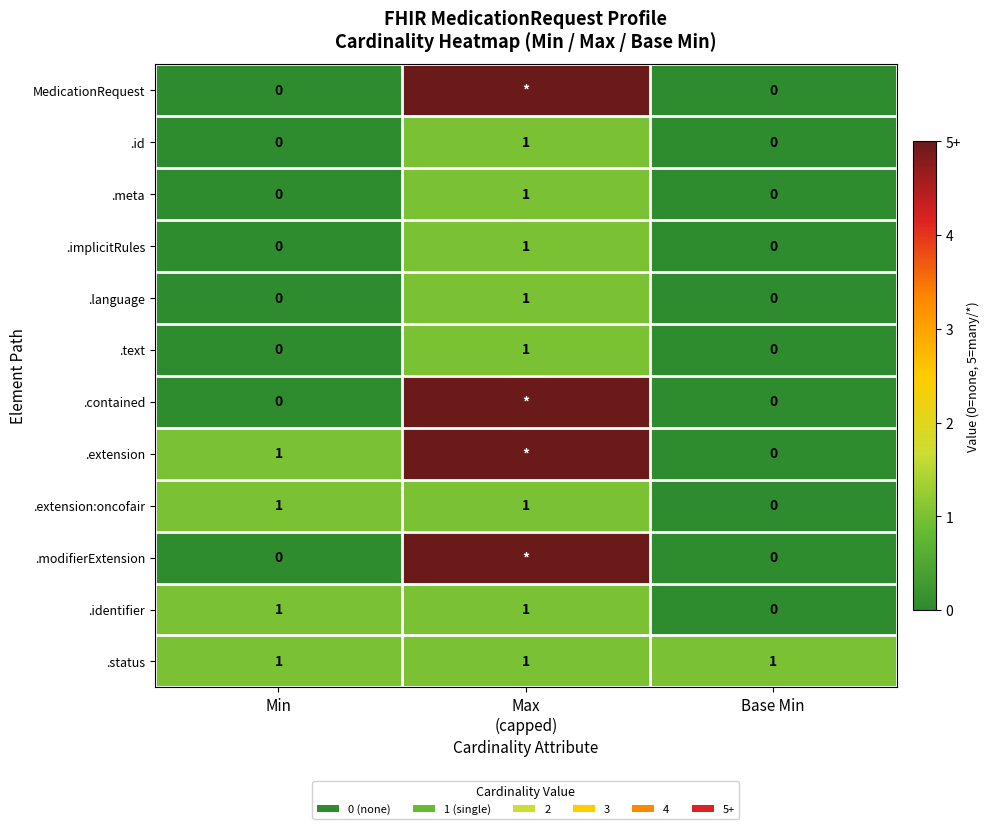

Is it true that .extension equals 1 at Min?

True